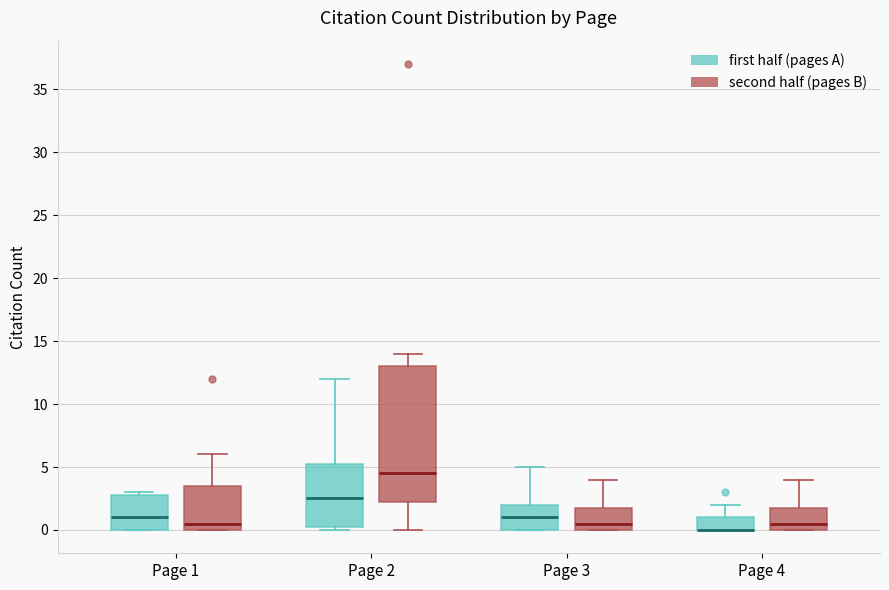

Reading left to right, transcribe this box plot: for each box, give where its median line is, the range the box spans, and where its two whiskers end, as read against the y-axis. The values are not printed on the chart, so give them approximately, as read against the axis.

Page 1 (first half (pages A)): median 1.0, box 0.0 to 3.0, whiskers 0.0 to 3.0 (just above the box's upper edge)
Page 1 (second half (pages B)): median 0.5, box 0.0 to 3.5, whiskers 0.0 to 6.0
Page 2 (first half (pages A)): median 2.5, box 0.5 to 5.5, whiskers 0.0 to 12.0
Page 2 (second half (pages B)): median 4.5, box 2.5 to 13.0, whiskers 0.0 to 14.0
Page 3 (first half (pages A)): median 1.0, box 0.0 to 2.0, whiskers 0.0 to 5.0
Page 3 (second half (pages B)): median 0.5, box 0.0 to 2.0, whiskers 0.0 to 4.0
Page 4 (first half (pages A)): median 0.0 (drawn on the box's lower edge), box 0.0 to 1.0, whiskers 0.0 to 2.0
Page 4 (second half (pages B)): median 0.5, box 0.0 to 2.0, whiskers 0.0 to 4.0